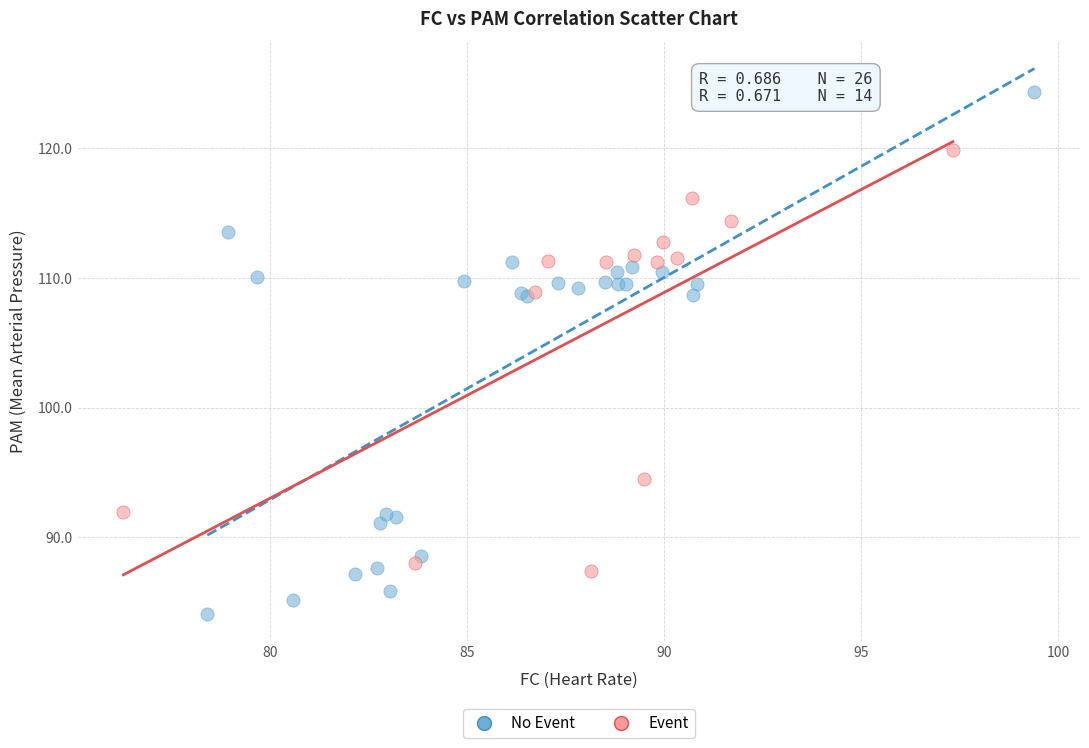

Which series contains the highest Y value?

No Event